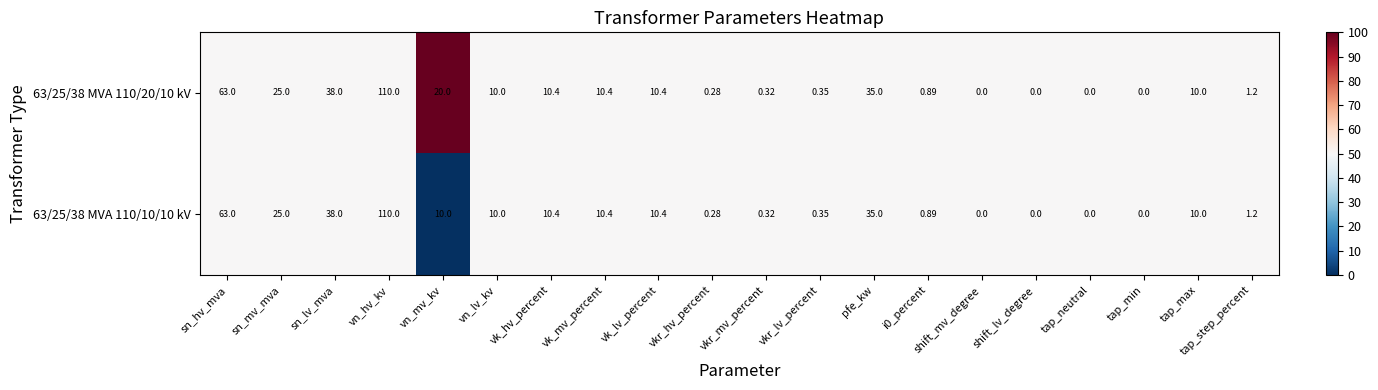

At which category is the sum across all series the highest?

vn_hv_kv